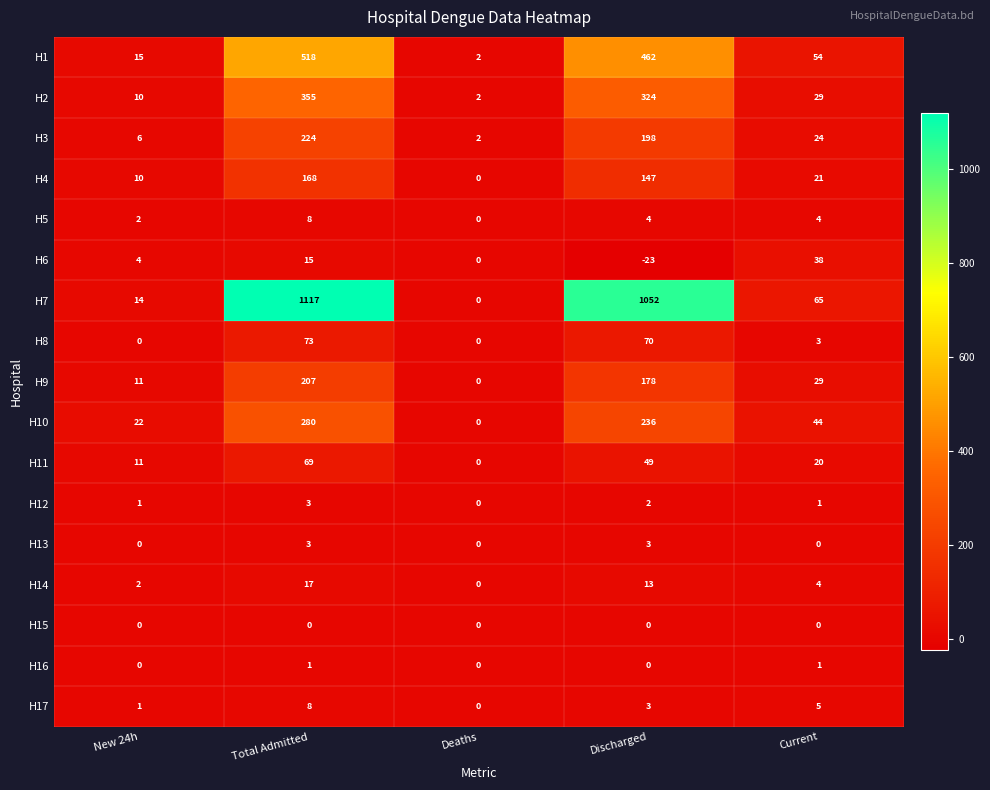

How many data points does each series have?

5